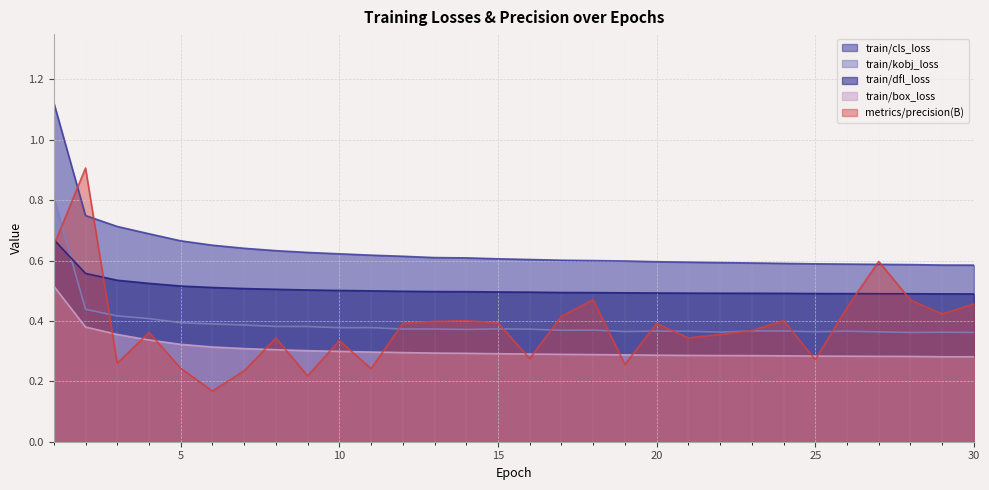

True or false: train/cls_loss and train/kobj_loss cross at least once.

False